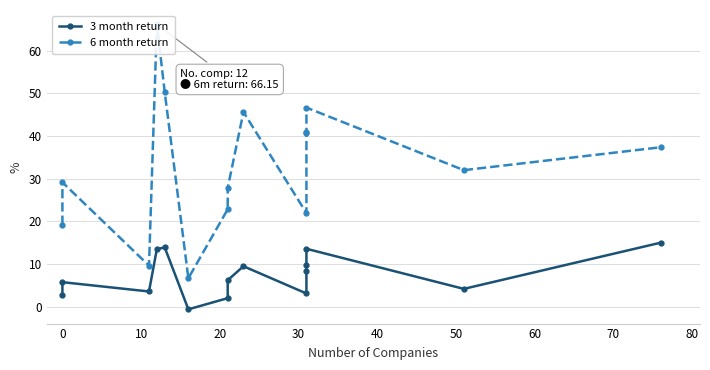

How many positive values does the 3 month return series have?

14